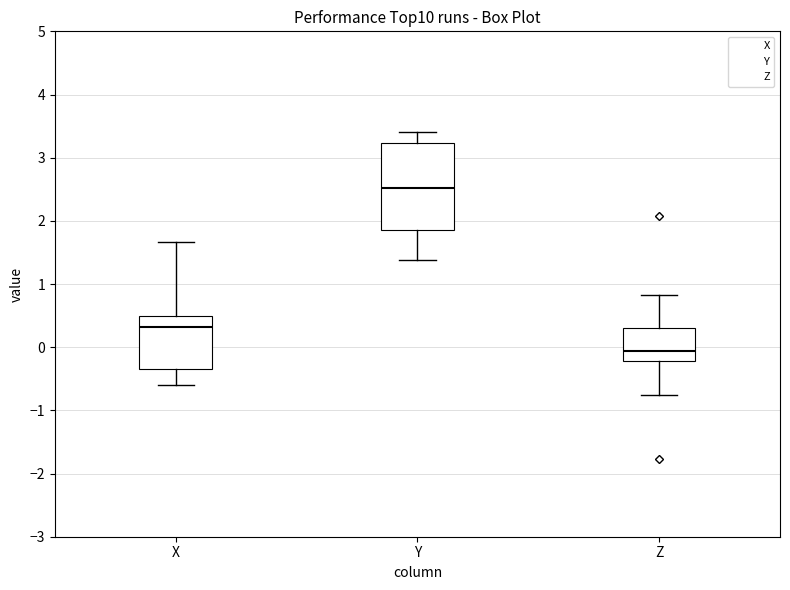

Which box has the lowest median line?

Z